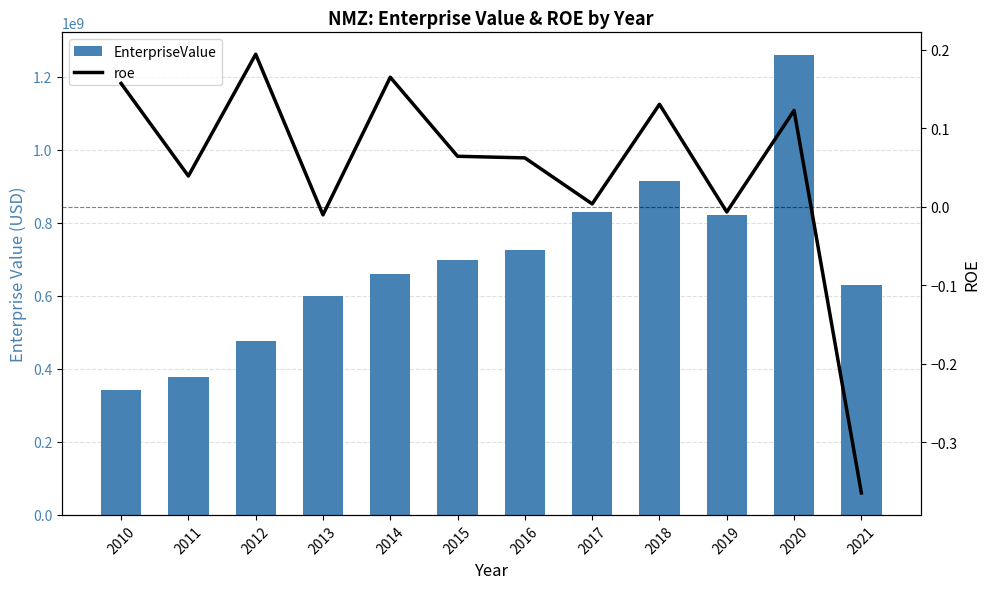

What is the total value across all series at 2018?

915396837.8